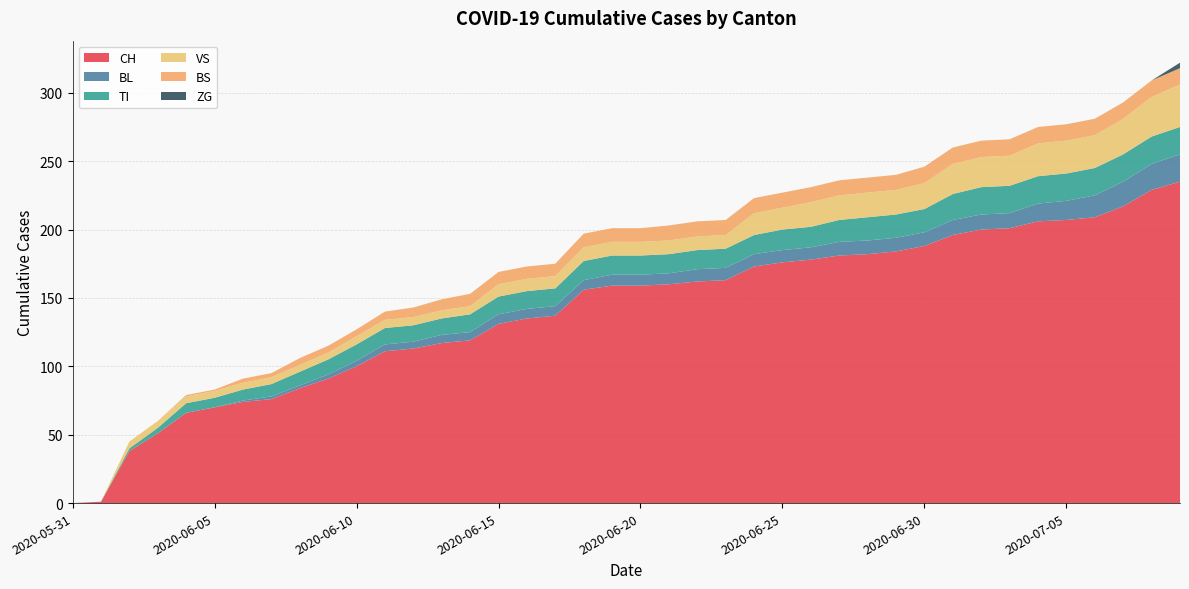

Reading right to left, extract all data points from this chart.

CH: 2020-07-09=235	2020-07-08=229	2020-07-07=217	2020-07-06=209	2020-07-05=207	2020-07-04=206	2020-07-03=201	2020-07-02=200	2020-07-01=196	2020-06-30=188	2020-06-29=184	2020-06-28=182	2020-06-27=181	2020-06-26=178	2020-06-25=176	2020-06-24=173	2020-06-23=163	2020-06-22=162	2020-06-21=160	2020-06-20=159	2020-06-19=159	2020-06-18=156	2020-06-17=137	2020-06-16=135	2020-06-15=131	2020-06-14=119	2020-06-13=117	2020-06-12=113	2020-06-11=111	2020-06-10=100	2020-06-09=91	2020-06-08=84	2020-06-07=76	2020-06-06=74	2020-06-05=70	2020-06-04=66	2020-06-03=51	2020-06-02=38	2020-06-01=1	2020-05-31=0
BL: 2020-07-09=20	2020-07-08=19	2020-07-07=18	2020-07-06=16	2020-07-05=14	2020-07-04=13	2020-07-03=11	2020-07-02=11	2020-07-01=11	2020-06-30=10	2020-06-29=10	2020-06-28=10	2020-06-27=10	2020-06-26=9	2020-06-25=9	2020-06-24=9	2020-06-23=9	2020-06-22=9	2020-06-21=8	2020-06-20=8	2020-06-19=8	2020-06-18=7	2020-06-17=7	2020-06-16=7	2020-06-15=7	2020-06-14=6	2020-06-13=6	2020-06-12=5	2020-06-11=5	2020-06-10=4	2020-06-09=3	2020-06-08=2	2020-06-07=2	2020-06-06=1	2020-06-05=0	2020-06-04=0	2020-06-03=0	2020-06-02=0	2020-06-01=0	2020-05-31=0
TI: 2020-07-09=20	2020-07-08=20	2020-07-07=20	2020-07-06=20	2020-07-05=20	2020-07-04=20	2020-07-03=20	2020-07-02=20	2020-07-01=19	2020-06-30=17	2020-06-29=17	2020-06-28=17	2020-06-27=16	2020-06-26=15	2020-06-25=15	2020-06-24=14	2020-06-23=14	2020-06-22=14	2020-06-21=14	2020-06-20=14	2020-06-19=14	2020-06-18=14	2020-06-17=13	2020-06-16=13	2020-06-15=13	2020-06-14=13	2020-06-13=12	2020-06-12=12	2020-06-11=12	2020-06-10=12	2020-06-09=11	2020-06-08=10	2020-06-07=9	2020-06-06=8	2020-06-05=7	2020-06-04=7	2020-06-03=4	2020-06-02=2	2020-06-01=0	2020-05-31=0
VS: 2020-07-09=31	2020-07-08=29	2020-07-07=26	2020-07-06=24	2020-07-05=24	2020-07-04=24	2020-07-03=22	2020-07-02=22	2020-07-01=22	2020-06-30=19	2020-06-29=18	2020-06-28=18	2020-06-27=18	2020-06-26=18	2020-06-25=16	2020-06-24=16	2020-06-23=10	2020-06-22=10	2020-06-21=10	2020-06-20=10	2020-06-19=10	2020-06-18=10	2020-06-17=9	2020-06-16=9	2020-06-15=9	2020-06-14=6	2020-06-13=6	2020-06-12=6	2020-06-11=6	2020-06-10=6	2020-06-09=5	2020-06-08=5	2020-06-07=5	2020-06-06=5	2020-06-05=5	2020-06-04=5	2020-06-03=5	2020-06-02=5	2020-06-01=0	2020-05-31=0
BS: 2020-07-09=12	2020-07-08=12	2020-07-07=12	2020-07-06=12	2020-07-05=12	2020-07-04=12	2020-07-03=12	2020-07-02=12	2020-07-01=12	2020-06-30=12	2020-06-29=11	2020-06-28=11	2020-06-27=11	2020-06-26=11	2020-06-25=11	2020-06-24=11	2020-06-23=11	2020-06-22=11	2020-06-21=11	2020-06-20=10	2020-06-19=10	2020-06-18=10	2020-06-17=9	2020-06-16=9	2020-06-15=9	2020-06-14=9	2020-06-13=8	2020-06-12=7	2020-06-11=6	2020-06-10=5	2020-06-09=5	2020-06-08=5	2020-06-07=3	2020-06-06=3	2020-06-05=1	2020-06-04=1	2020-06-03=0	2020-06-02=0	2020-06-01=0	2020-05-31=0
ZG: 2020-07-09=4	2020-07-08=0	2020-07-07=0	2020-07-06=0	2020-07-05=0	2020-07-04=0	2020-07-03=0	2020-07-02=0	2020-07-01=0	2020-06-30=0	2020-06-29=0	2020-06-28=0	2020-06-27=0	2020-06-26=0	2020-06-25=0	2020-06-24=0	2020-06-23=0	2020-06-22=0	2020-06-21=0	2020-06-20=0	2020-06-19=0	2020-06-18=0	2020-06-17=0	2020-06-16=0	2020-06-15=0	2020-06-14=0	2020-06-13=0	2020-06-12=0	2020-06-11=0	2020-06-10=0	2020-06-09=0	2020-06-08=0	2020-06-07=0	2020-06-06=0	2020-06-05=0	2020-06-04=0	2020-06-03=0	2020-06-02=0	2020-06-01=0	2020-05-31=0